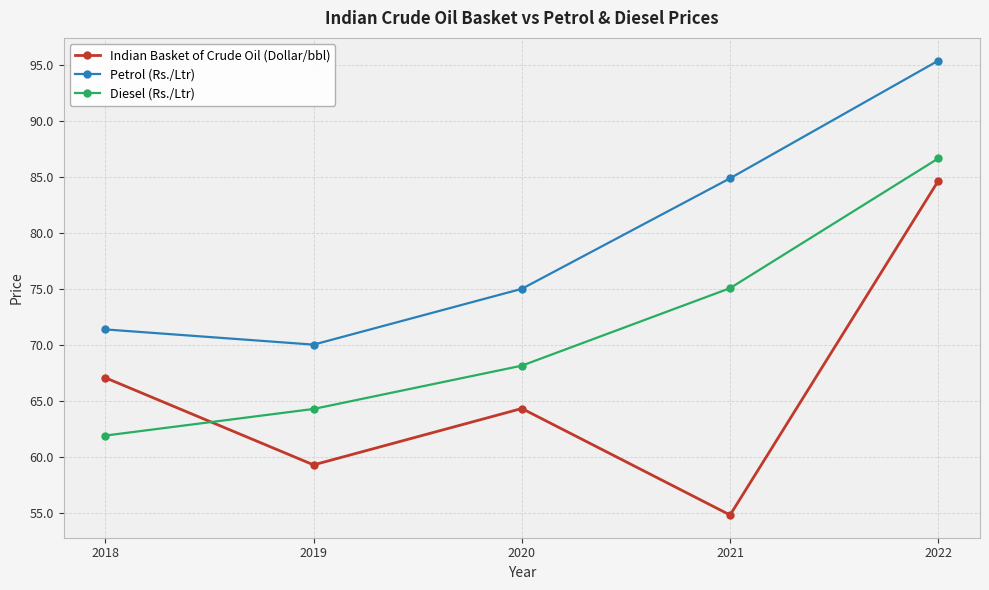

What value does the Diesel (Rs./Ltr) series have at 2019?

64.3